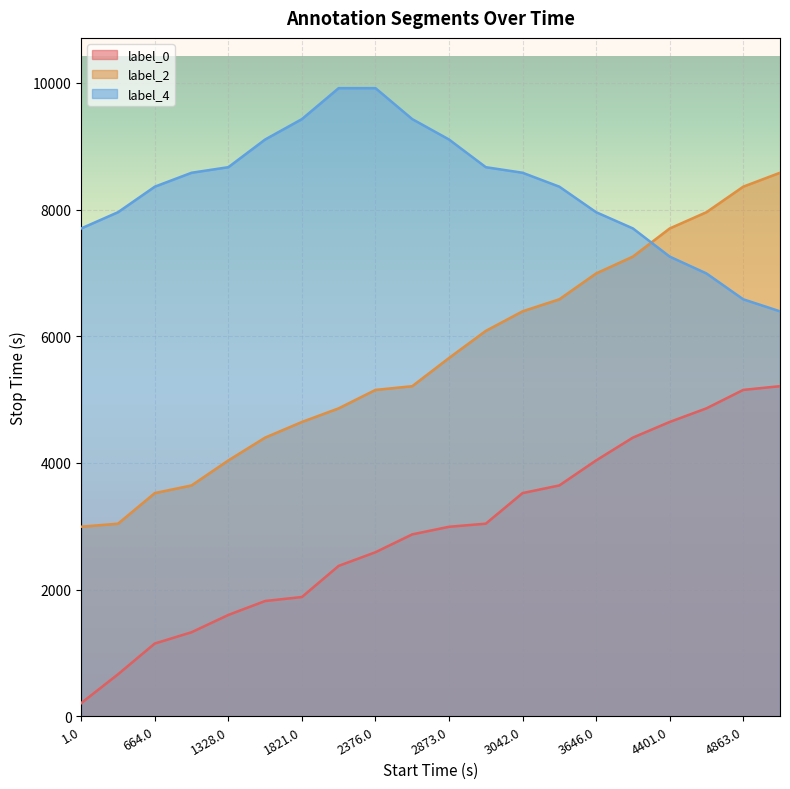

True or false: label_0 and label_4 cross at least once.

False